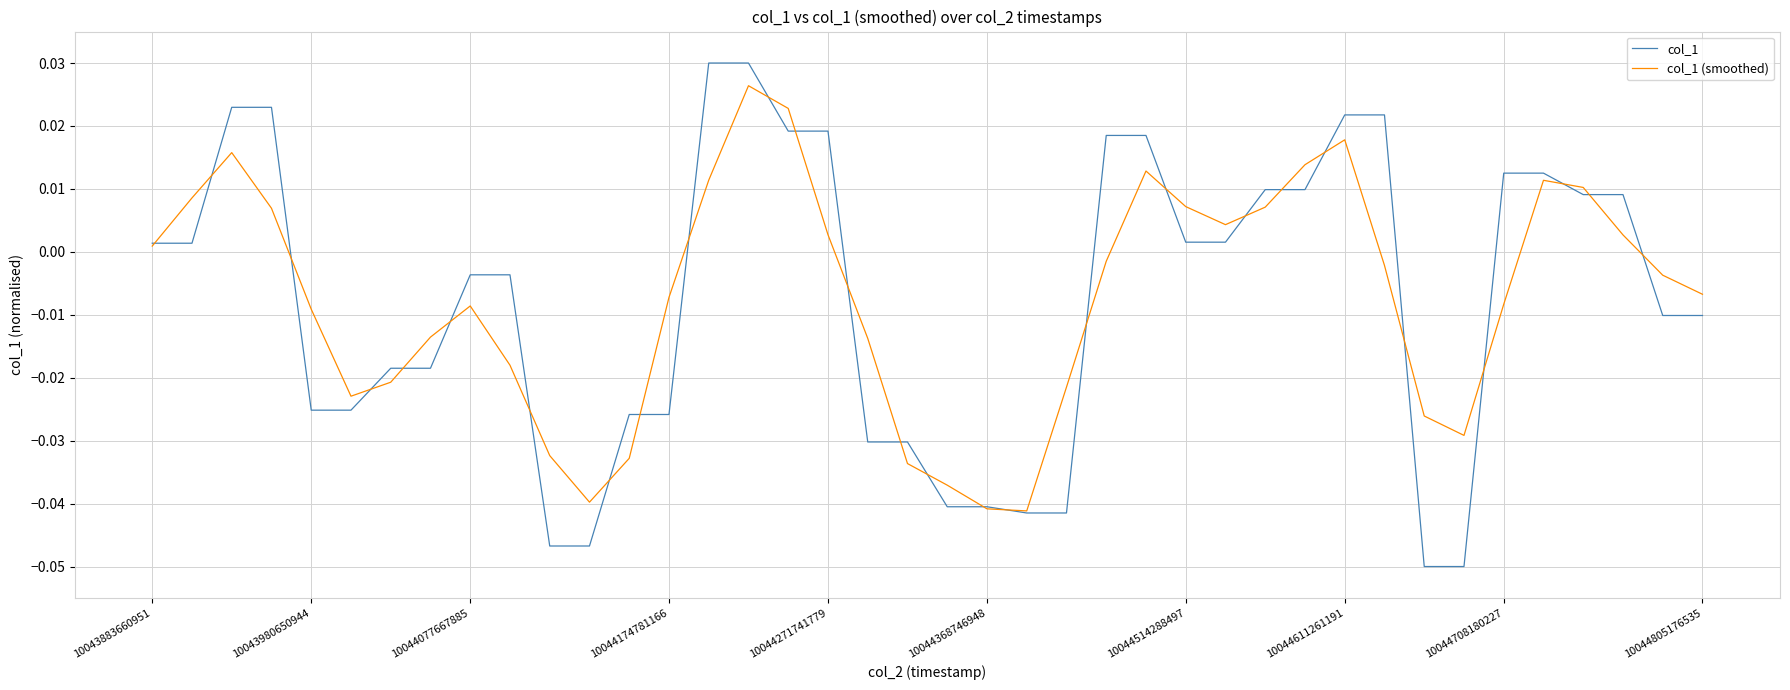

Which series has the widest spread of values?

col_1